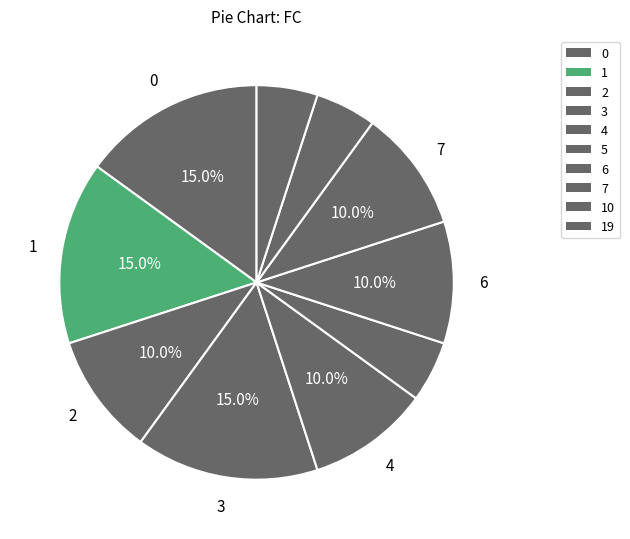

Is there a majority slice in this chart?

No